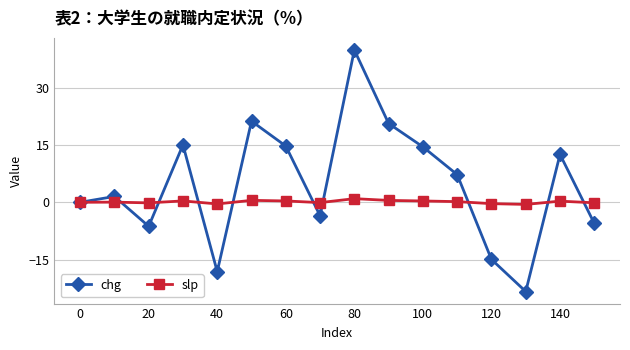

What is the value of the chg point at the 8th from the left?

-3.5